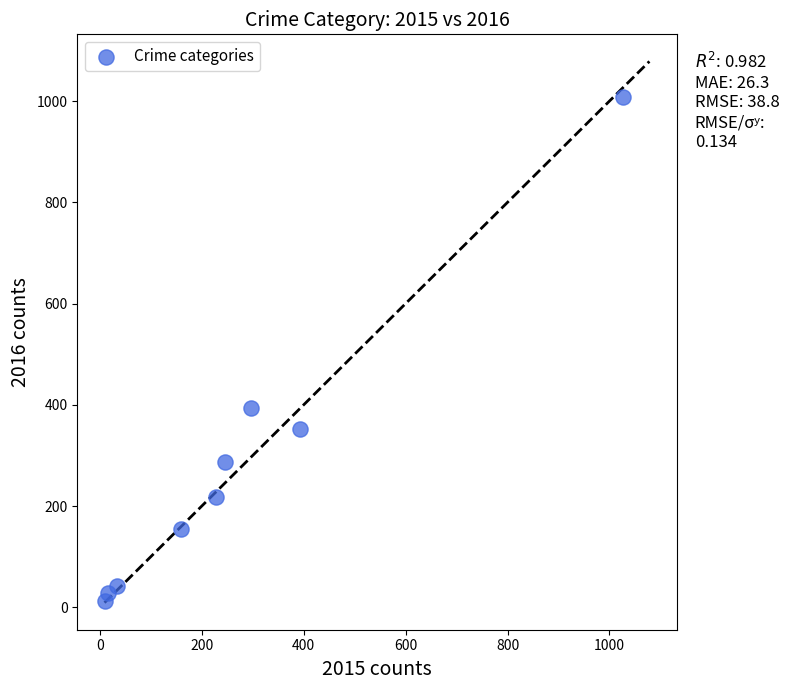

What Y value in the scatter plot is closest to 511?

394